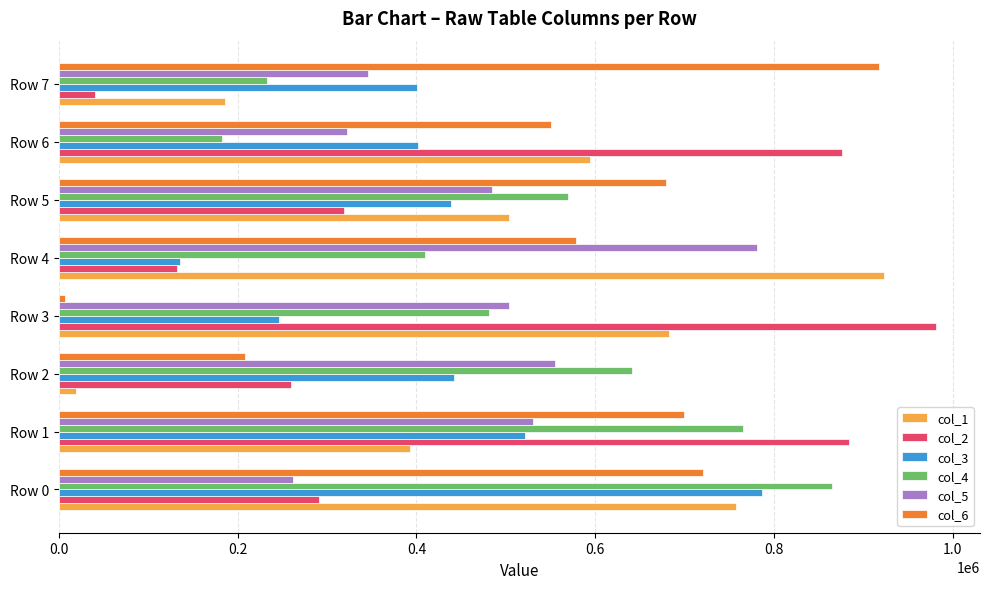

What is the maximum value shown in the chart?

981655